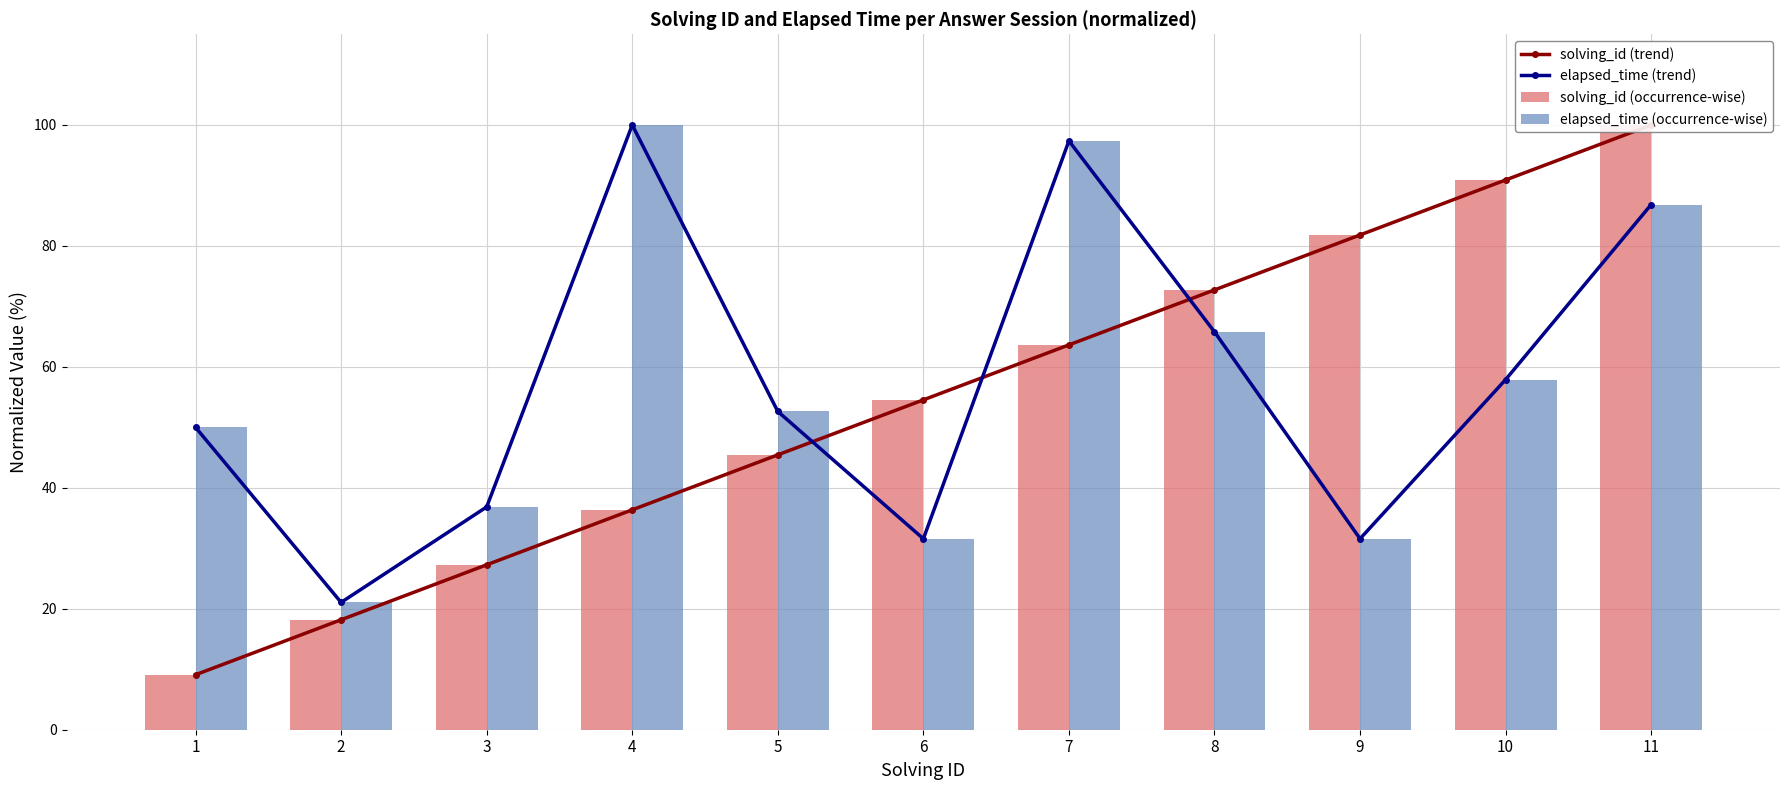

What is the total value across all series at 10?

297.6